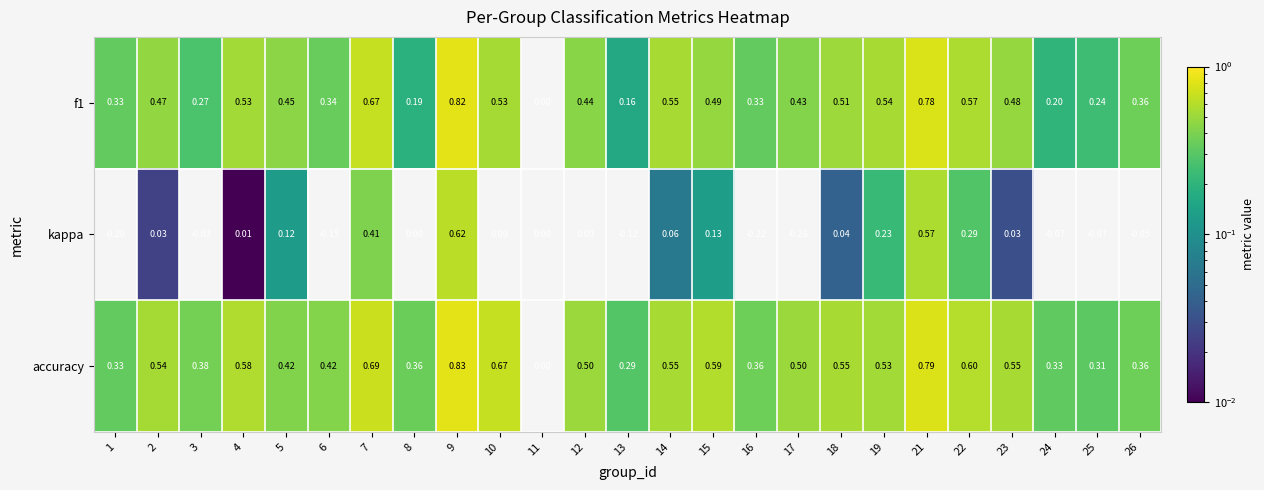

Is the value of kappa at 19 greater than the value of f1 at 21?

No